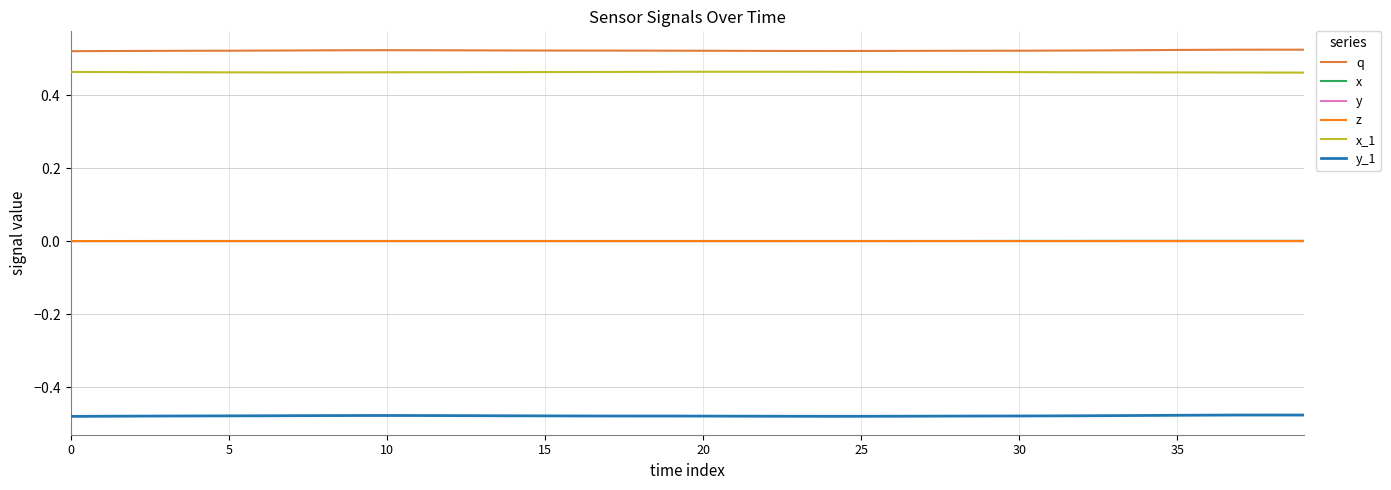

What is the sum of all y_1 values?

-19.2